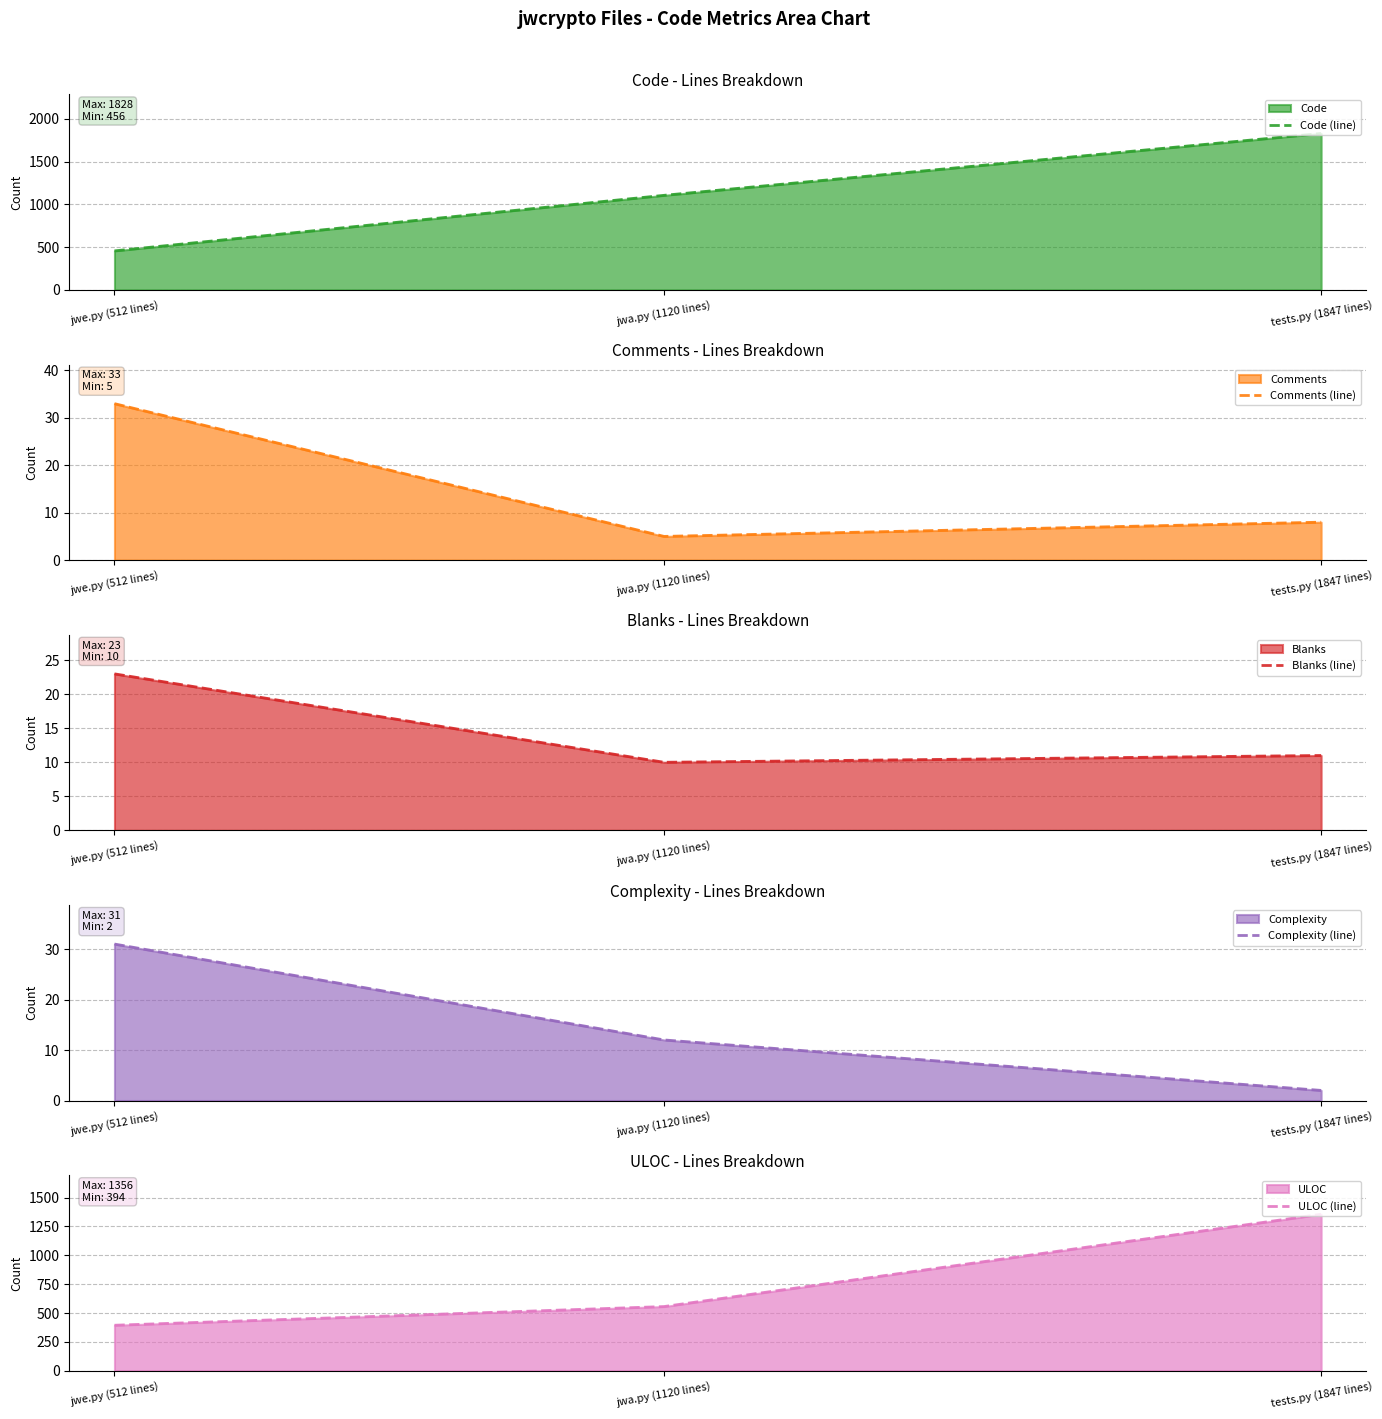

What is the difference between the highest and lowest values at jwa.py (1120 lines)?

1100